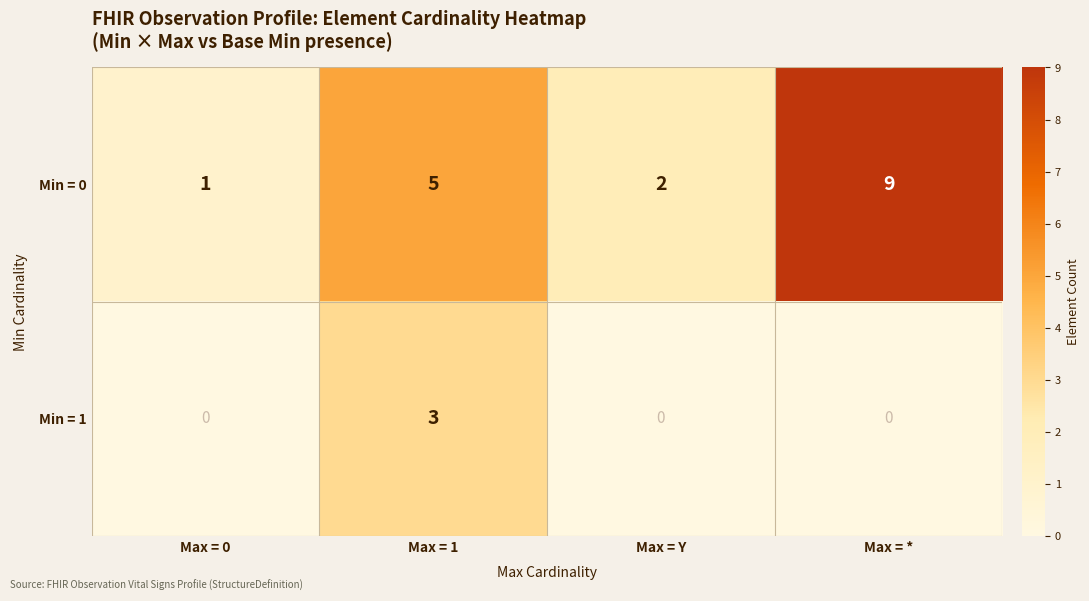

What is the difference between the maximum and minimum values in the Min = 0 series?

8